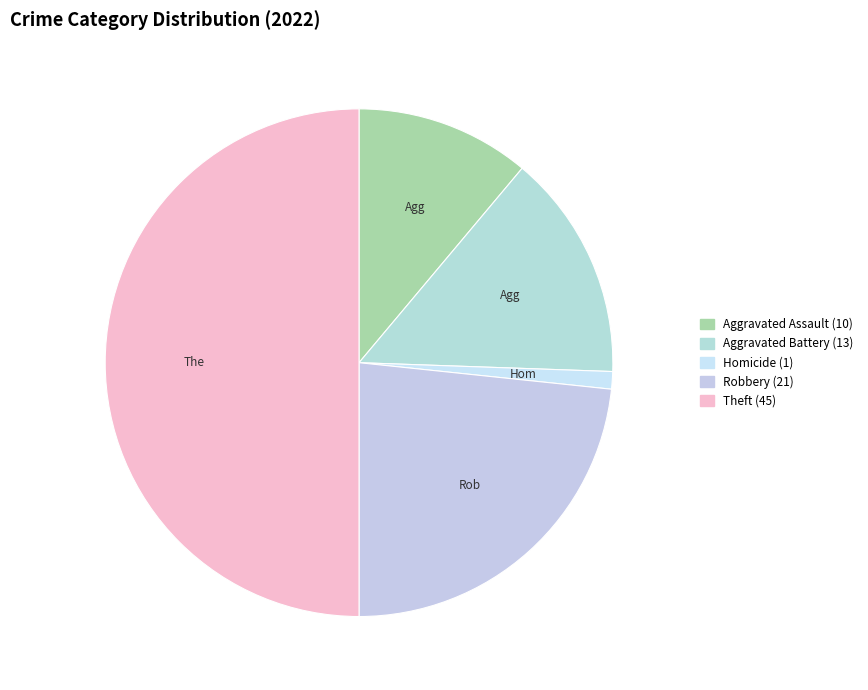

How many slices are in this pie chart?

5